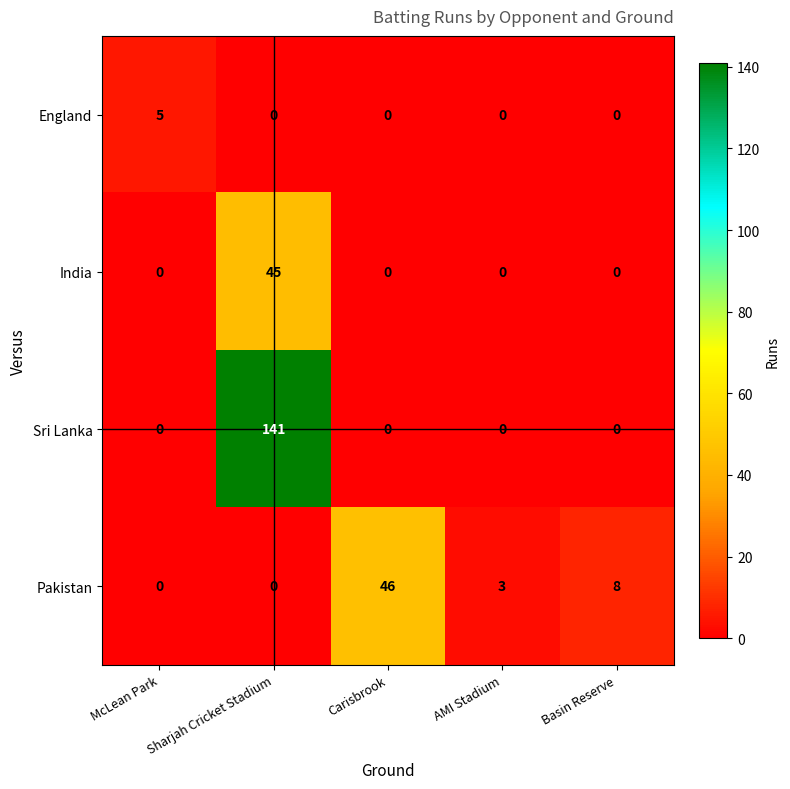

What is the difference between the maximum and minimum values in the Sri Lanka series?

141